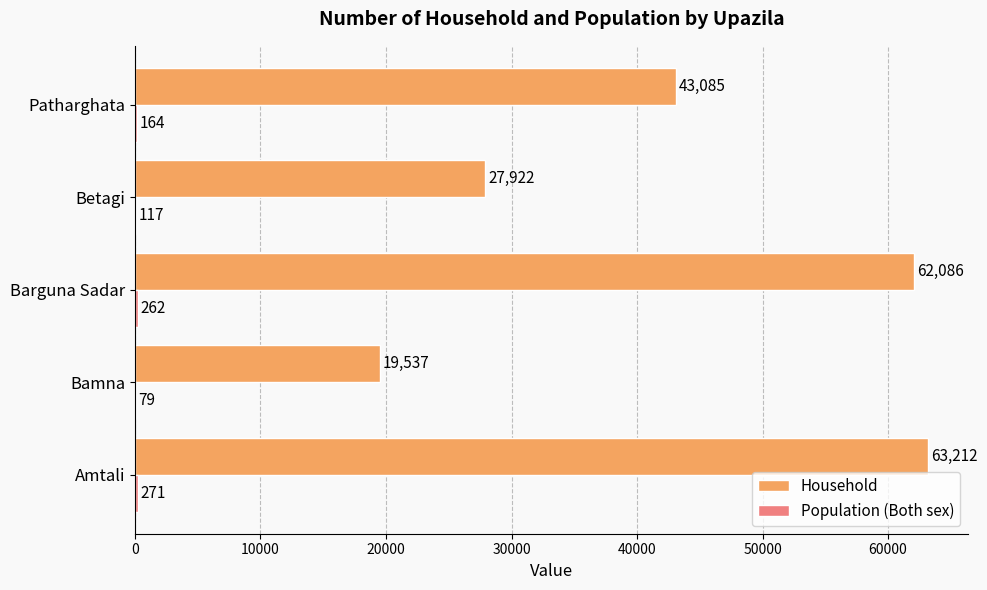

What is the greatest value displayed?

63212